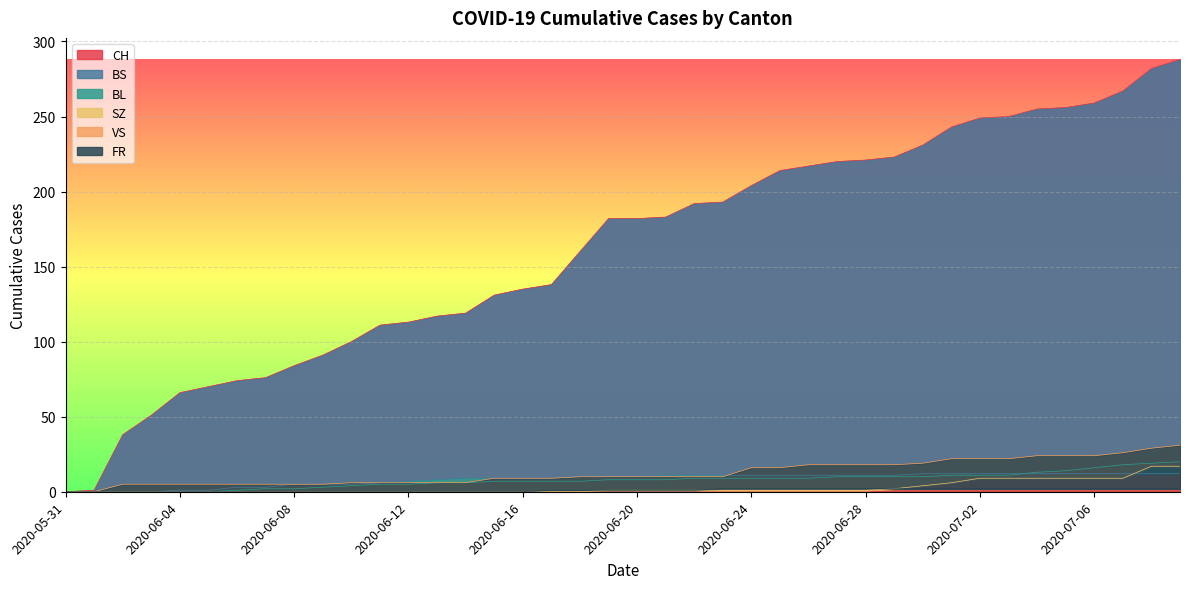

How many lines are shown in the chart?

6